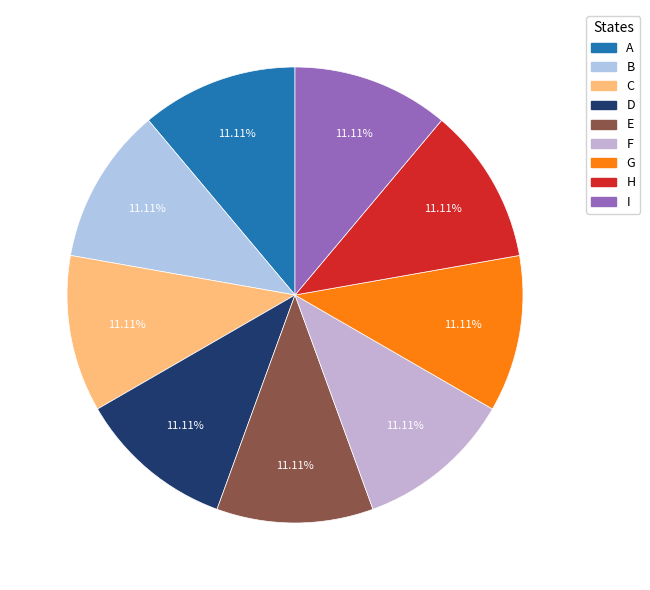

How many slices are in this pie chart?

9